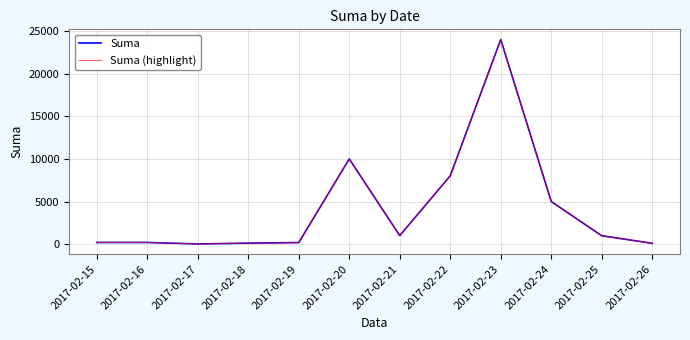

Does the chart display data point markers on the line(s)?

No